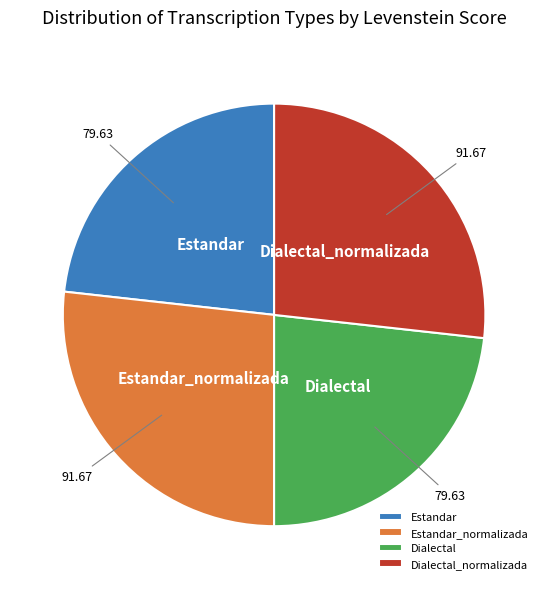

Approximately how many times larger is the value at Dialectal compared to Estandar?

1.0